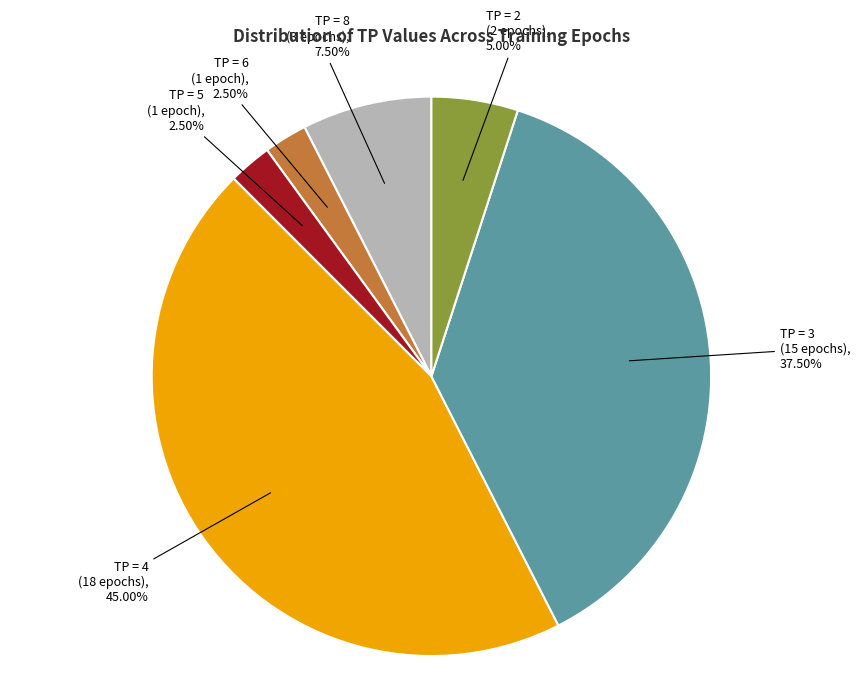

Which slice is the largest?

TP = 4 (18 epochs)